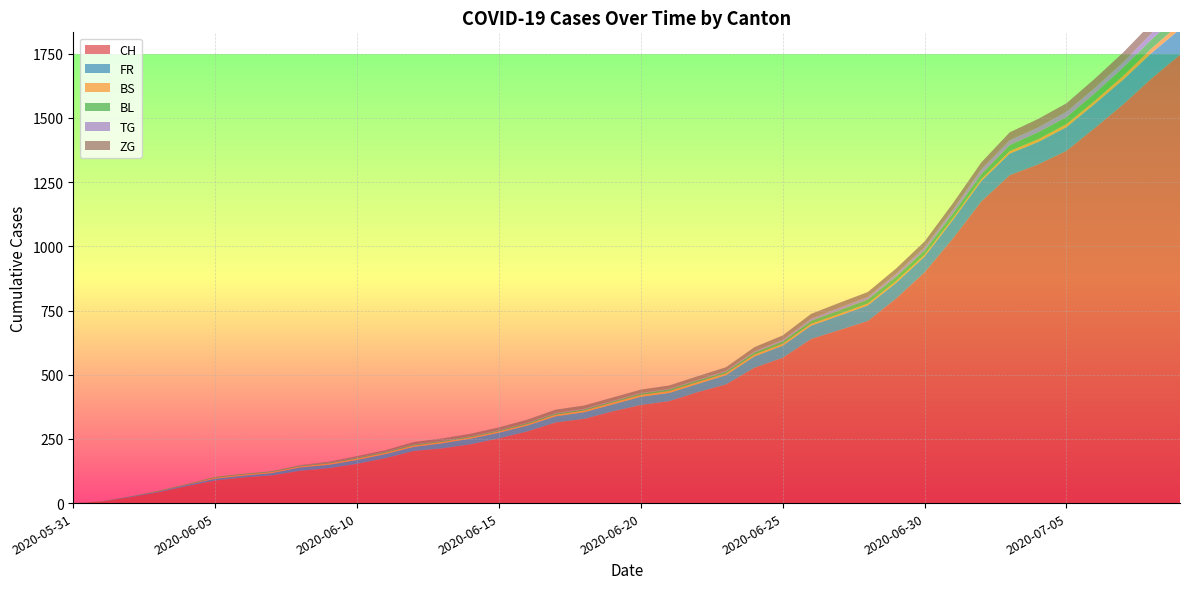

Reading left to right, transcribe all the data shown in this chart.

CH: 0	6	23	42	66	88	100	108	126	136	153	175	203	213	229	252	279	314	328	357	382	397	432	462	527	566	639	674	709	797	899	1031	1175	1277	1319	1372	1461	1553	1654	1746
FR: 0	0	2	3	5	7	7	9	13	13	15	16	16	20	22	22	23	24	26	27	32	32	32	36	44	47	52	56	61	61	61	72	79	84	87	92	94	96	99	100
BS: 0	0	0	1	1	4	4	4	4	5	5	5	5	5	5	5	5	6	6	7	7	7	7	7	7	7	7	7	7	7	7	7	8	10	11	12	12	15	18	21
BL: 0	1	1	2	2	3	3	3	3	3	4	4	4	4	4	4	5	5	5	5	6	7	7	7	9	10	12	14	16	17	17	18	19	23	27	27	29	32	35	38
TG: 0	0	0	0	0	0	0	0	1	1	1	1	1	1	1	1	1	2	2	2	2	2	2	3	4	6	8	10	10	11	12	15	19	19	19	21	21	21	24	27
ZG: 0	0	0	0	0	0	0	0	1	3	5	5	9	9	9	11	12	13	13	13	13	13	14	14	16	17	19	19	19	21	23	25	27	31	33	33	36	38	39	41